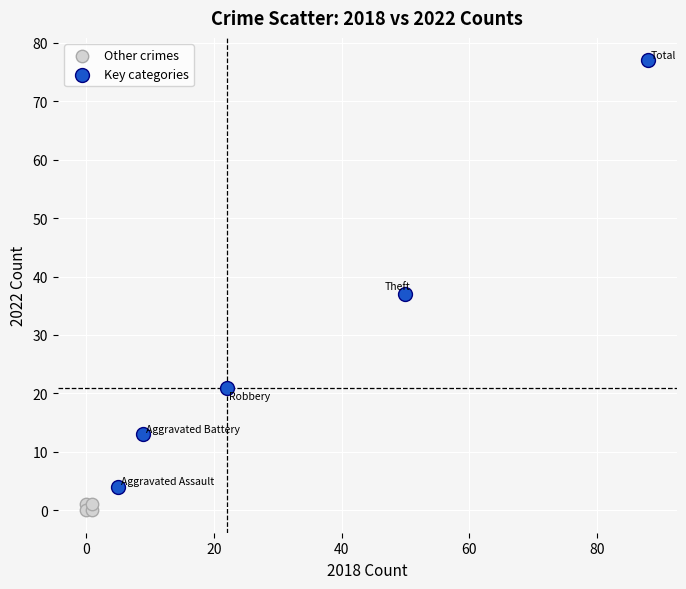

Which series has the largest Y range (max minus min)?

Key categories